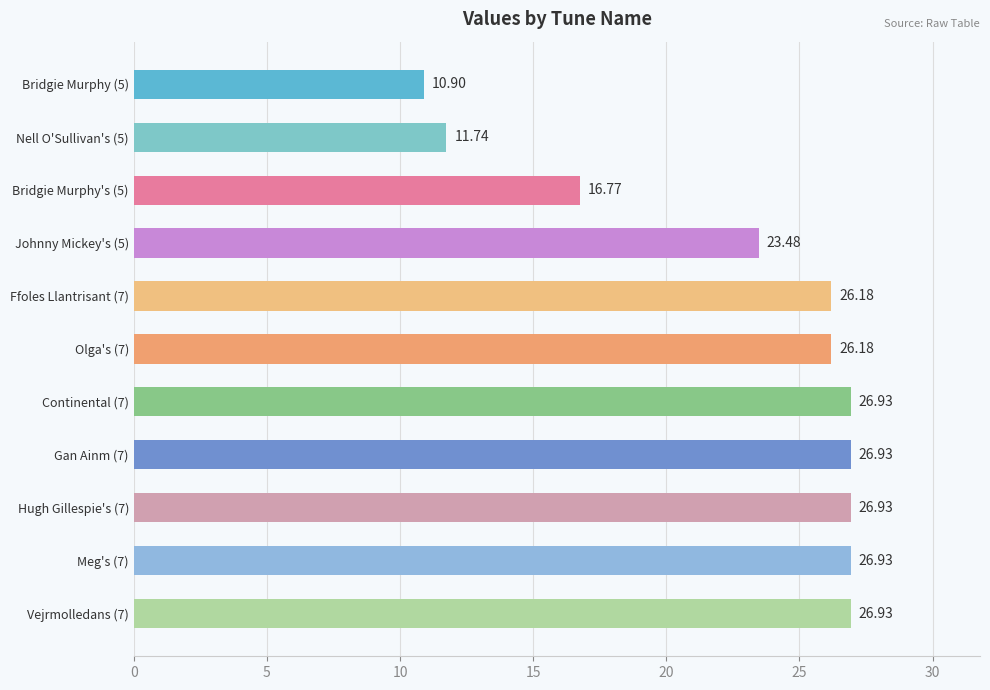

What is the difference between the maximum and second lowest values?

15.2